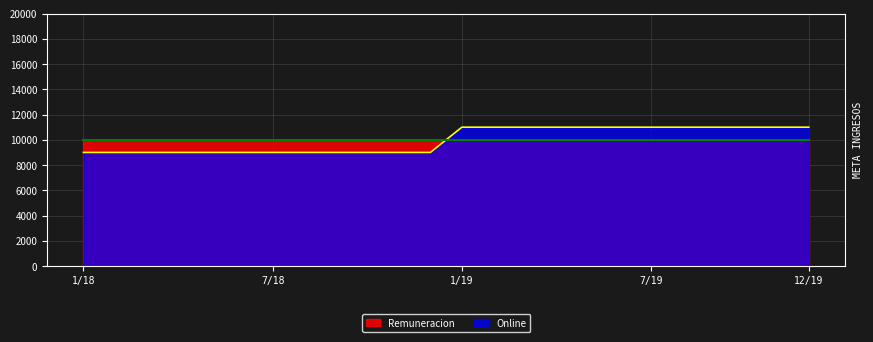

The value at 1/19 is 11000. True or false?

True